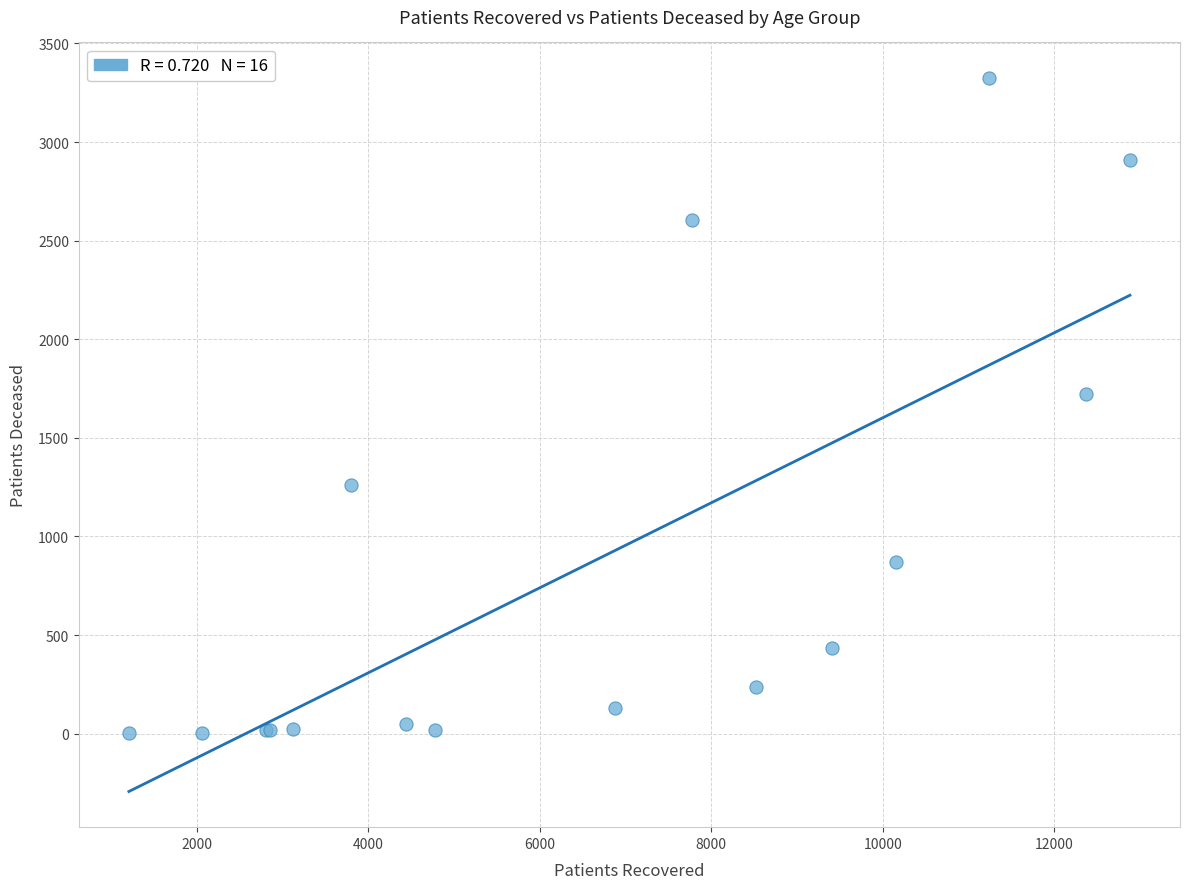

What Y value in the scatter plot is closest to 1663?

1721